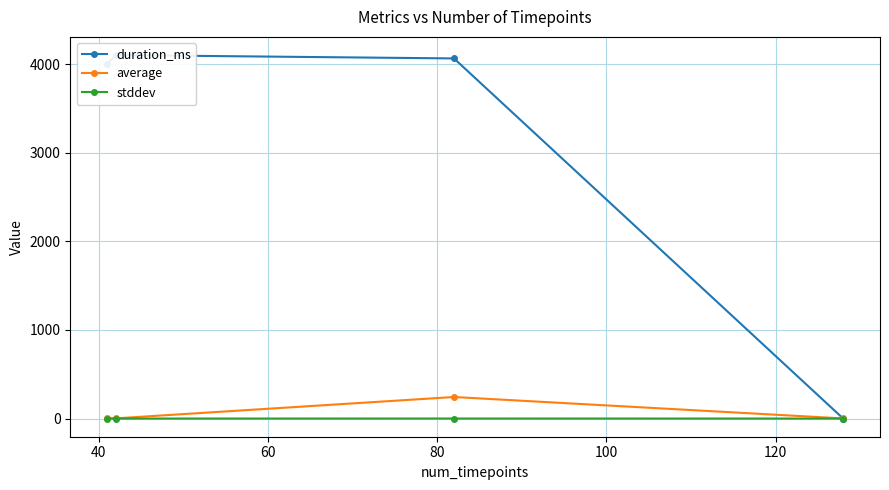

Does the chart display data point markers on the line(s)?

Yes